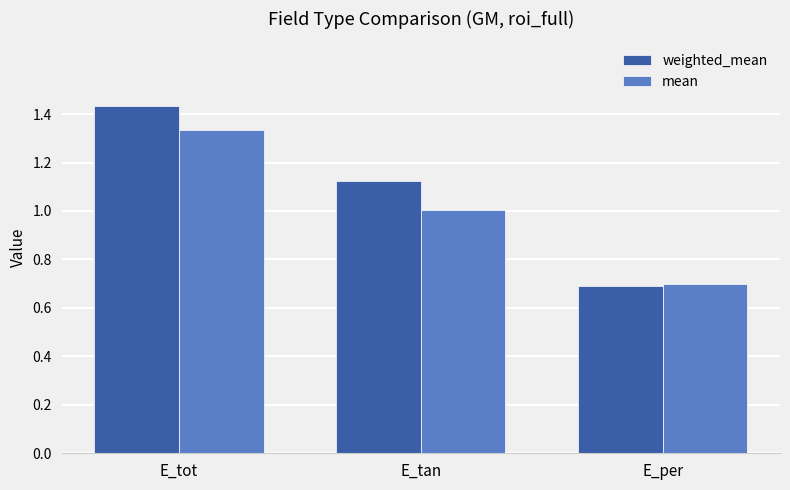

Between E_tot and E_tan, which series saw the biggest shift?

mean